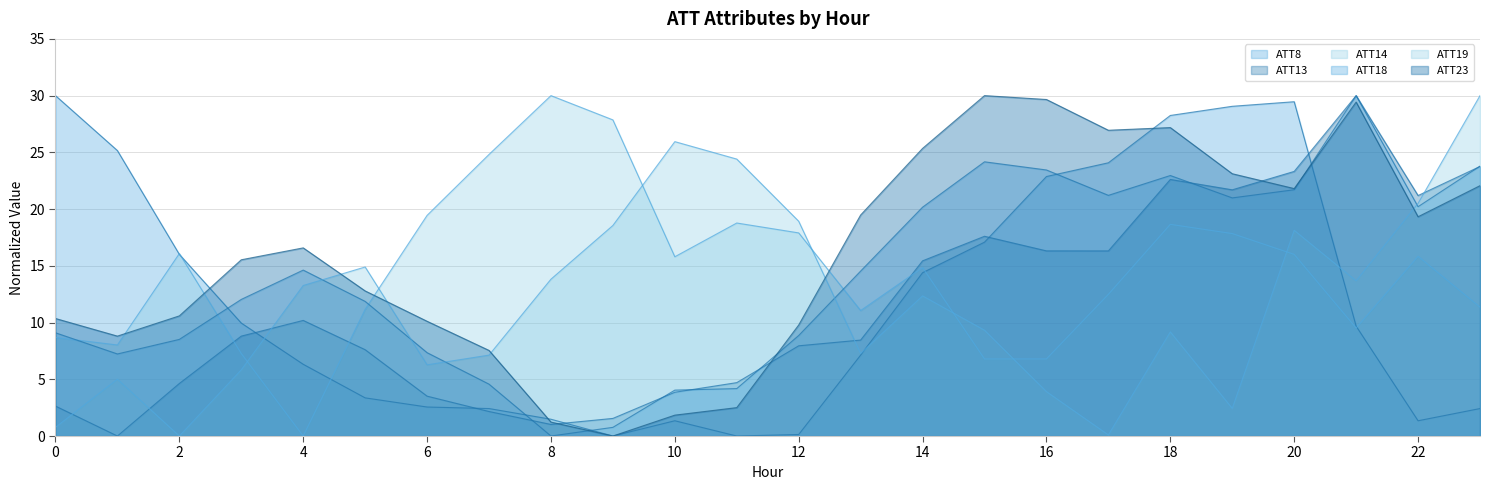

How many times do ATT14 and ATT8 cross each other?

5